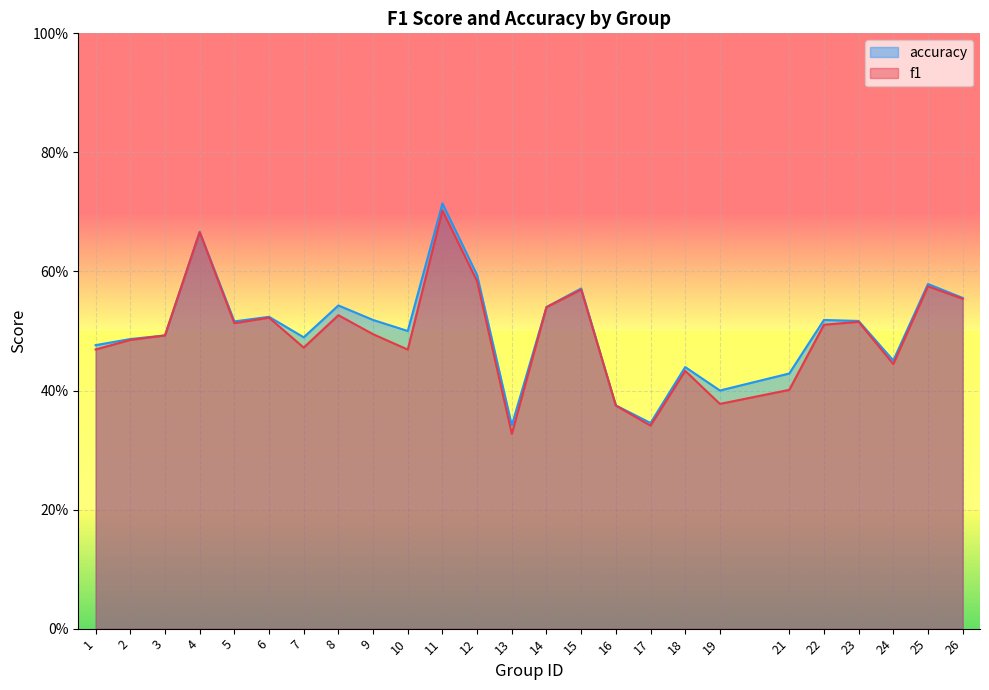

What is the value of the accuracy point at the 17th from the left?

0.3